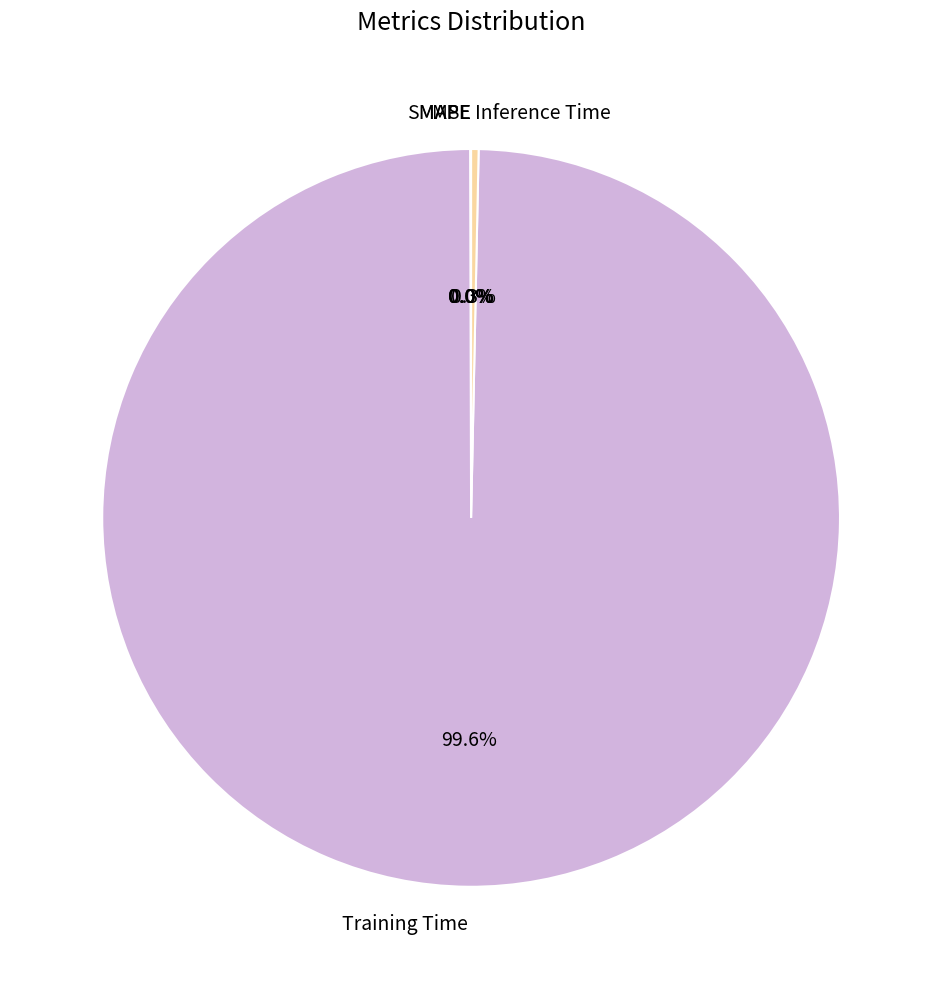

What portion of the pie excludes Inference Time?

99.7%